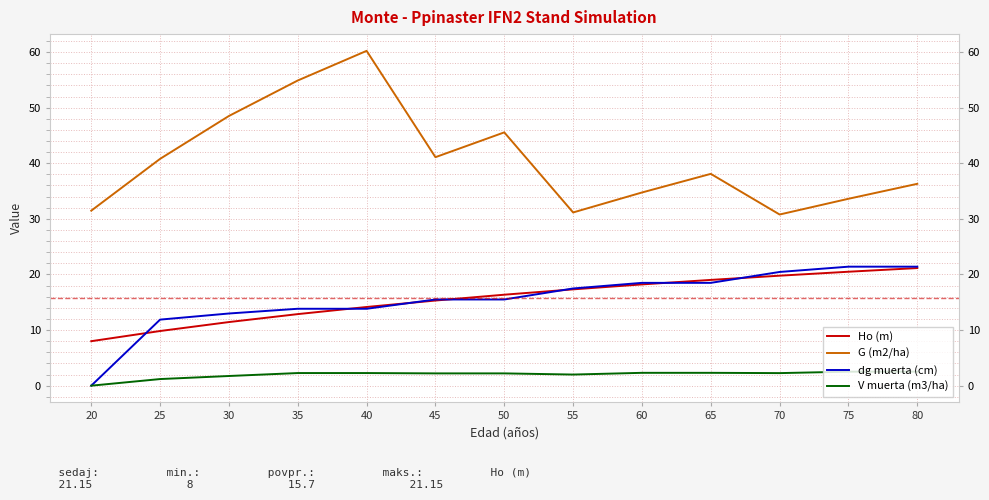

What is the sum of all dg muerta (cm) values?

201.2